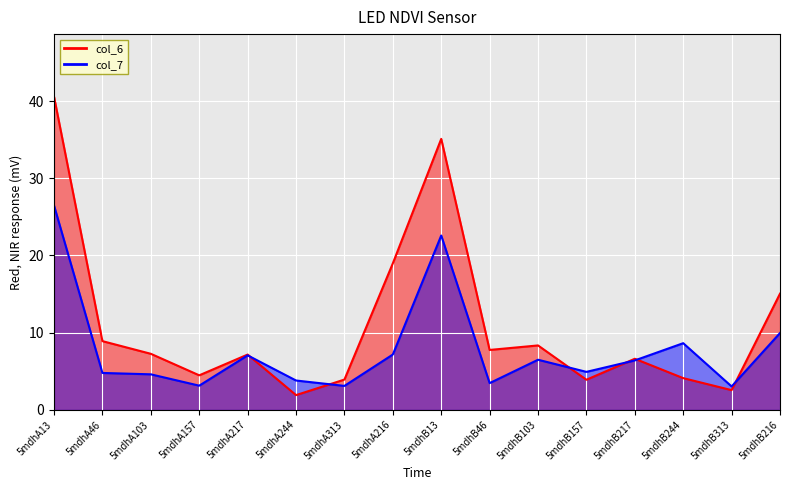

List the series in order of their peak value, lowest first.

col_7, col_6